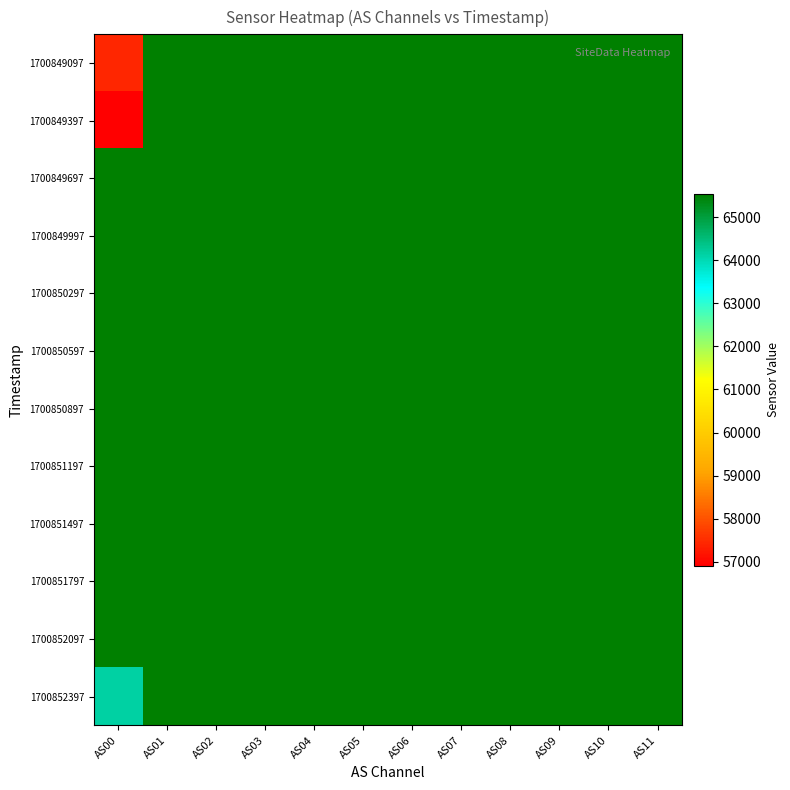

What is the maximum value shown in the chart?

65535